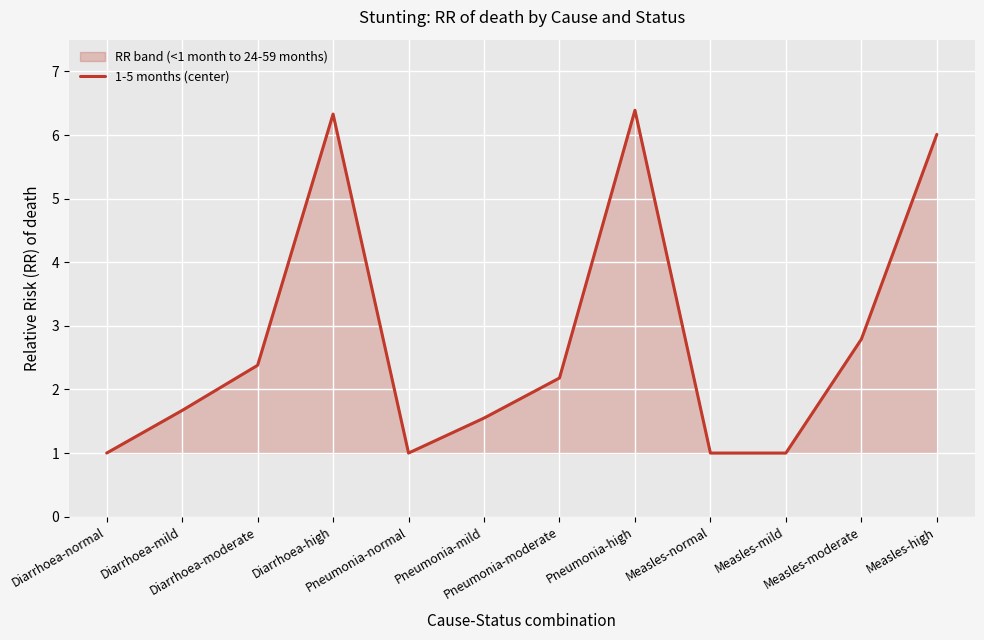

Rank the categories by value from highest to lowest.

Pneumonia-high, Diarrhoea-high, Measles-high, Measles-moderate, Diarrhoea-moderate, Pneumonia-moderate, Diarrhoea-mild, Pneumonia-mild, Diarrhoea-normal, Pneumonia-normal, Measles-normal, Measles-mild